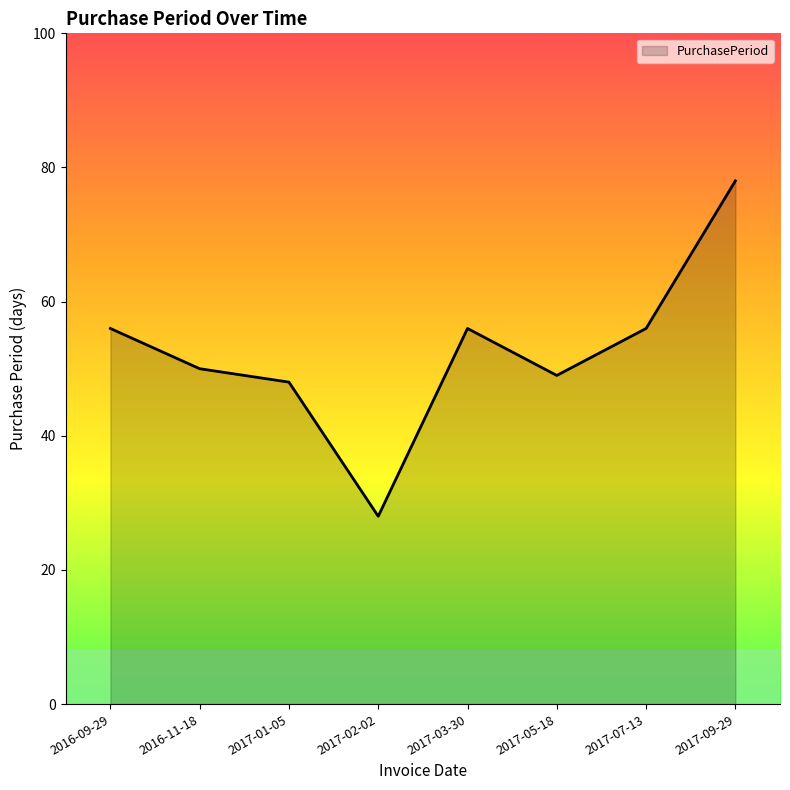

The chart shows a value of 85 at 2017-05-18. True or false?

False